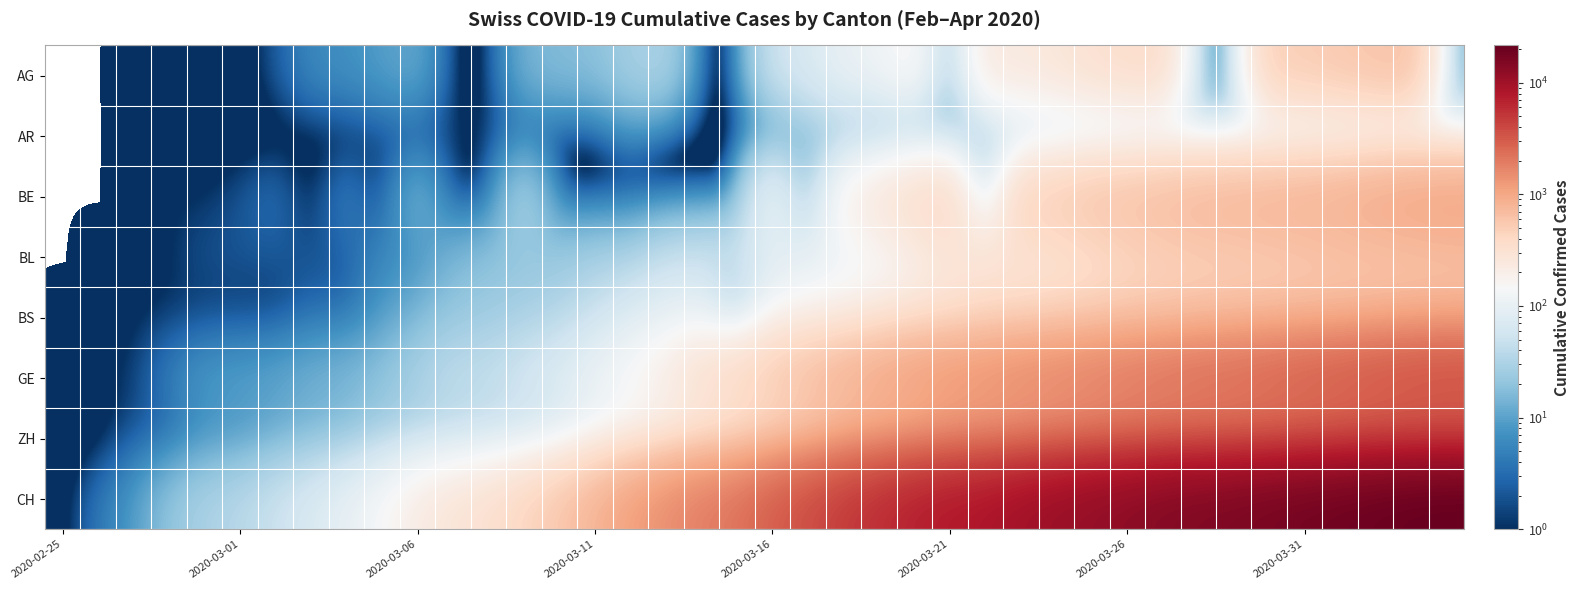

Reading left to right, list all the values displayed in this chart.

AG: 0	0	0	1	0	0	2	6	7	9	12	0	0	14	17	18	27	32	0	0	52	67	101	118	168	0	232	241	266	319	349	364	0	0	481	499	549	592	626	0
AR: 0	0	0	0	0	0	0	0	0	1	1	1	1	2	0	0	5	0	0	0	0	11	11	0	0	0	0	30	33	34	42	44	45	48	50	58	61	64	65	66
BE: 0	0	0	1	1	2	4	0	6	0	17	0	0	34	0	0	0	0	0	0	123	0	193	282	377	418	0	470	532	624	660	718	767	798	826	856	909	1003	1073	1106
BL: 0	0	0	1	2	2	2	2	2	6	6	15	19	20	22	26	26	42	47	54	76	89	116	134	184	282	289	302	306	341	422	466	502	511	539	561	588	610	625	656
BS: 0	0	1	1	1	1	1	3	3	8	15	21	24	28	33	49	73	92	100	0	143	164	181	220	270	297	356	374	410	462	501	530	569	605	617	653	687	714	754	767
GE: 0	1	1	5	9	10	11	14	16	20	30	43	45	60	80	114	155	227	351	435	556	710	863	1041	1212	1350	1453	1611	1729	1870	2073	2231	2436	2547	2761	3003	3180	3469	3678	3816
ZH: 0	0	2	2	6	7	10	13	15	23	29	34	40	49	62	101	140	163	218	250	326	429	568	679	711	922	981	1070	1216	1362	1494	1621	1695	1727	1853	1941	2130	2294	2422	2455
CH: 0	4	8	20	30	36	50	69	97	142	219	280	327	419	570	807	1125	1463	1870	2165	2959	3727	4807	5794	7022	7915	8509	9749	10853	11994	13085	14388	15229	15831	16951	17876	18940	20034	21011	21587